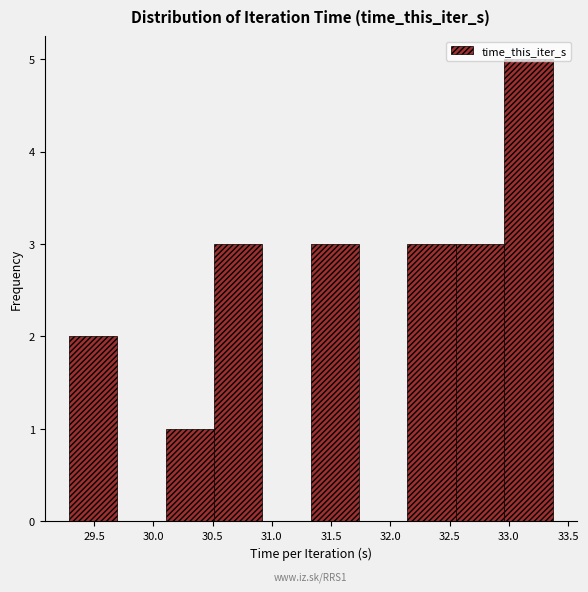

Which range on the x-axis has the tallest bar?

32.95 to 33.35